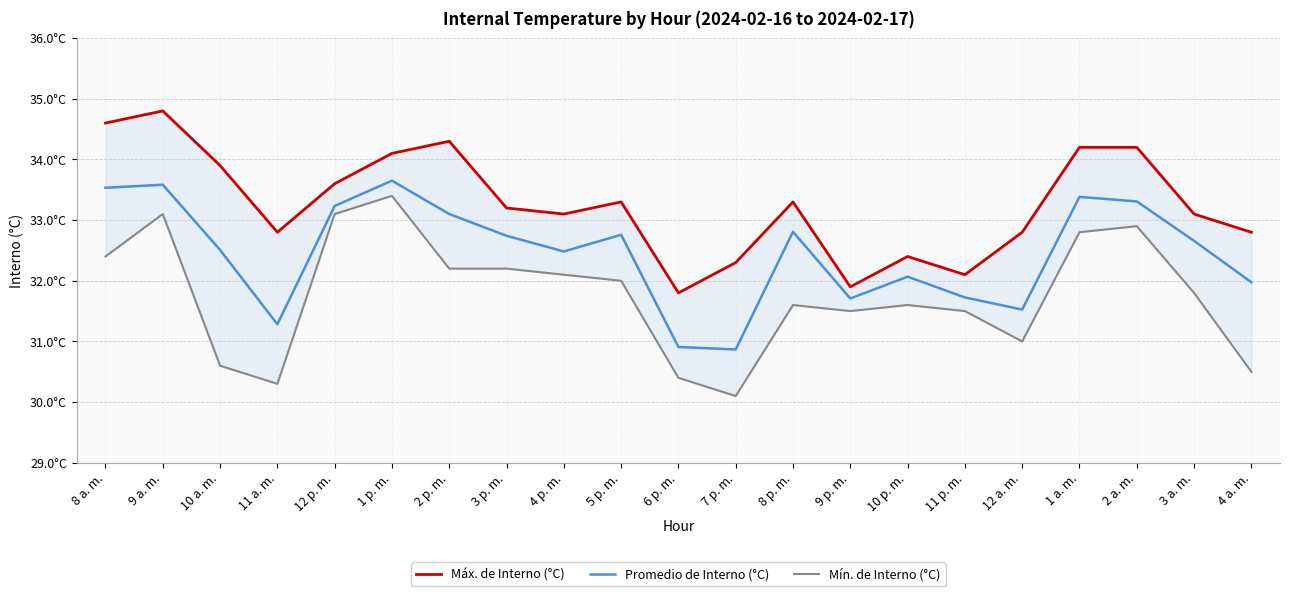

At how many categories does at least one series exceed 34?

6